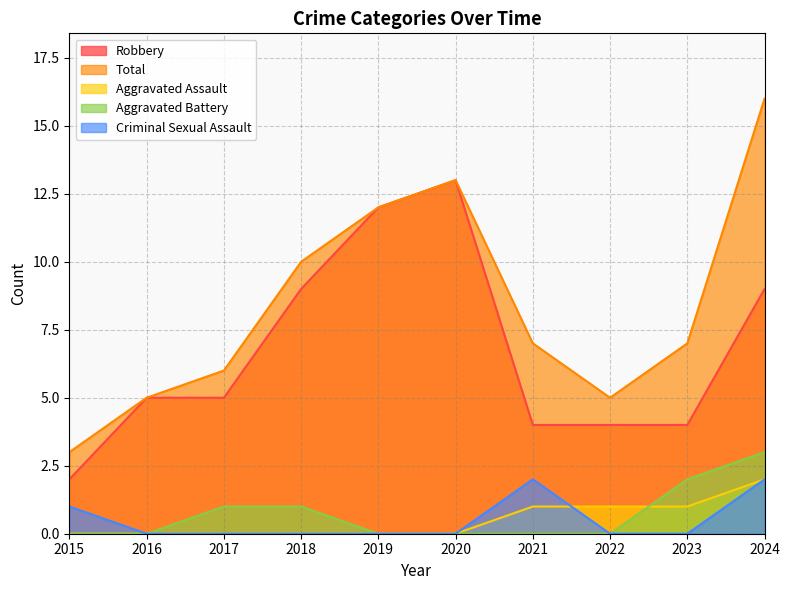

Is the value of Aggravated Assault at 2015 greater than the value of Robbery at 2019?

No